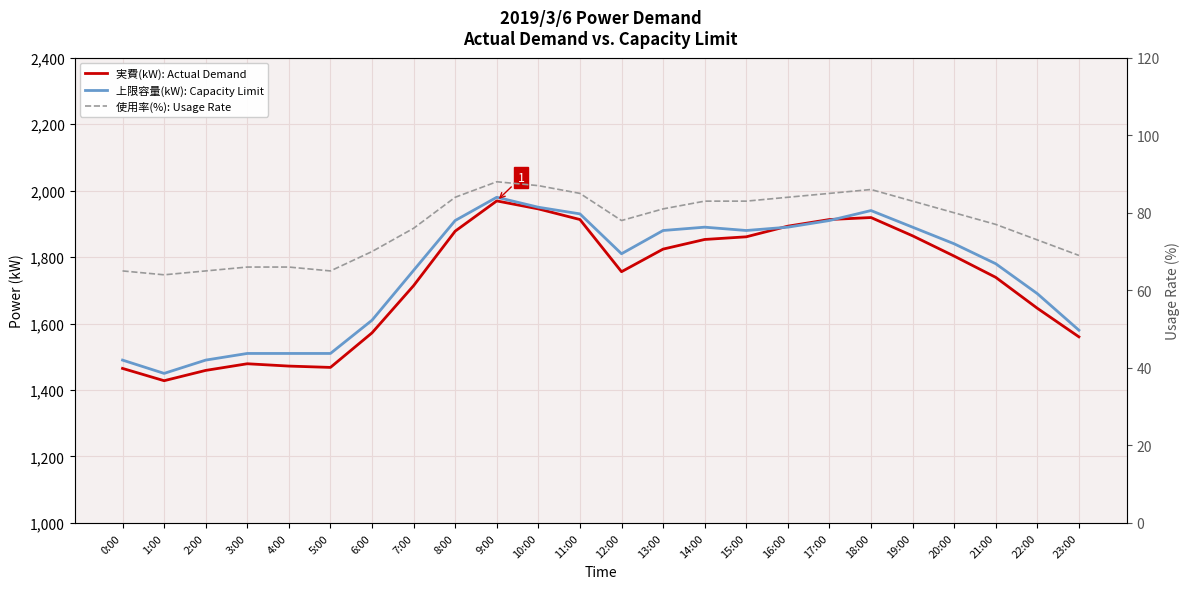

True or false: 上限容量(kW): Capacity Limit has a value of 2822 at 7:00.

False